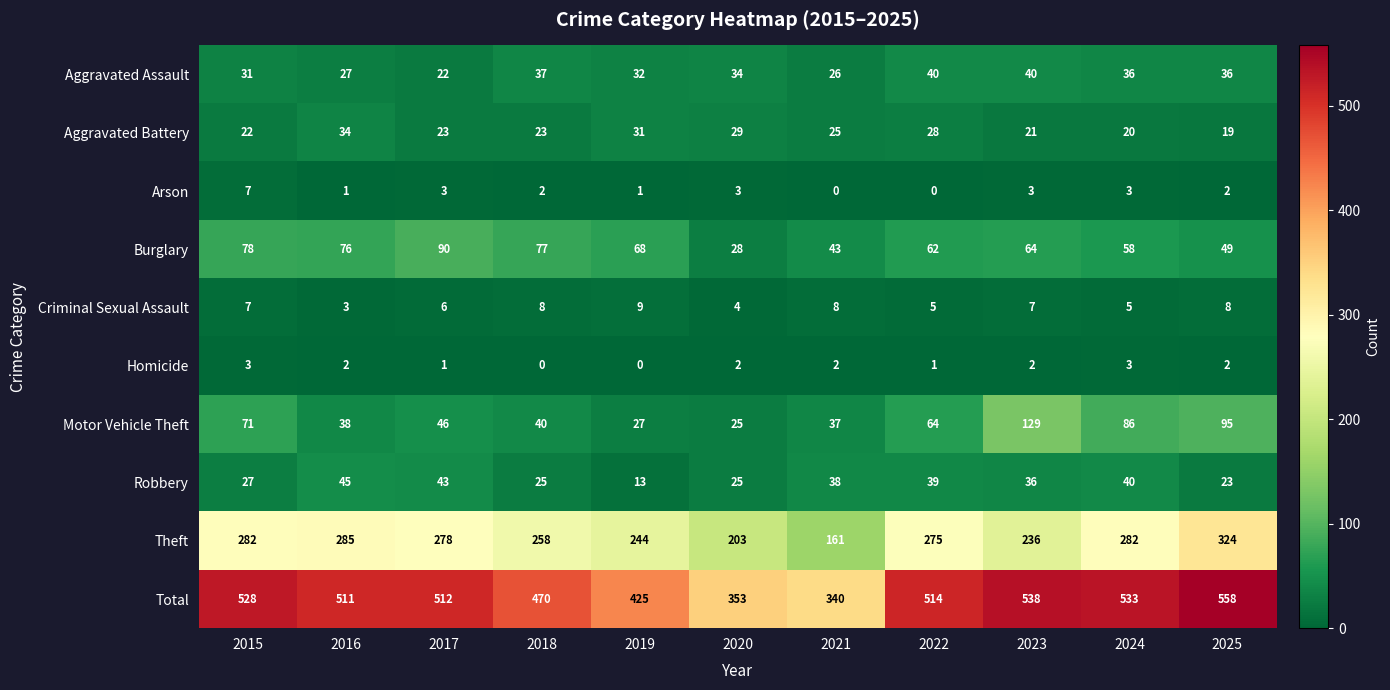

What is the difference between the highest and lowest values at 2019?

425